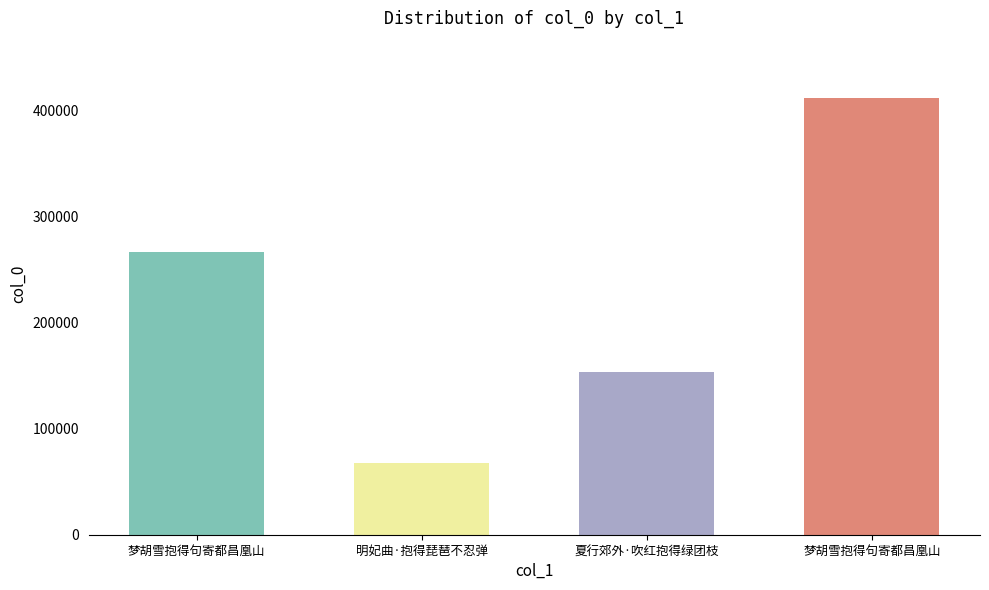

What is the difference between the values at 夏行郊外·吹红抱得绿团枝 and 梦胡雪抱得句寄都昌凰山?

112358